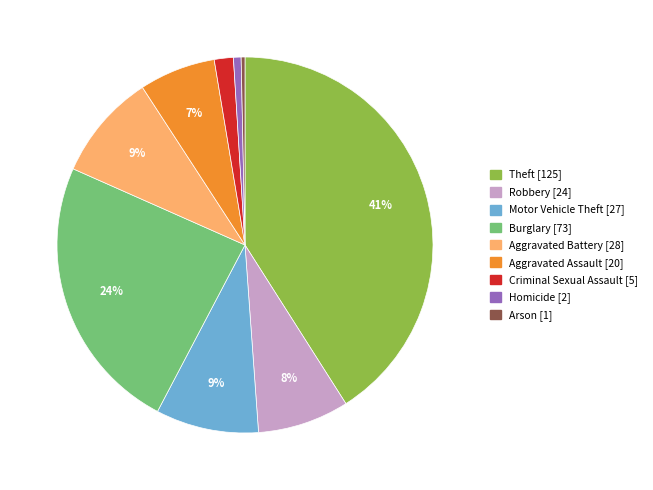

True or false: Motor Vehicle Theft accounts for 9% of the total.

True